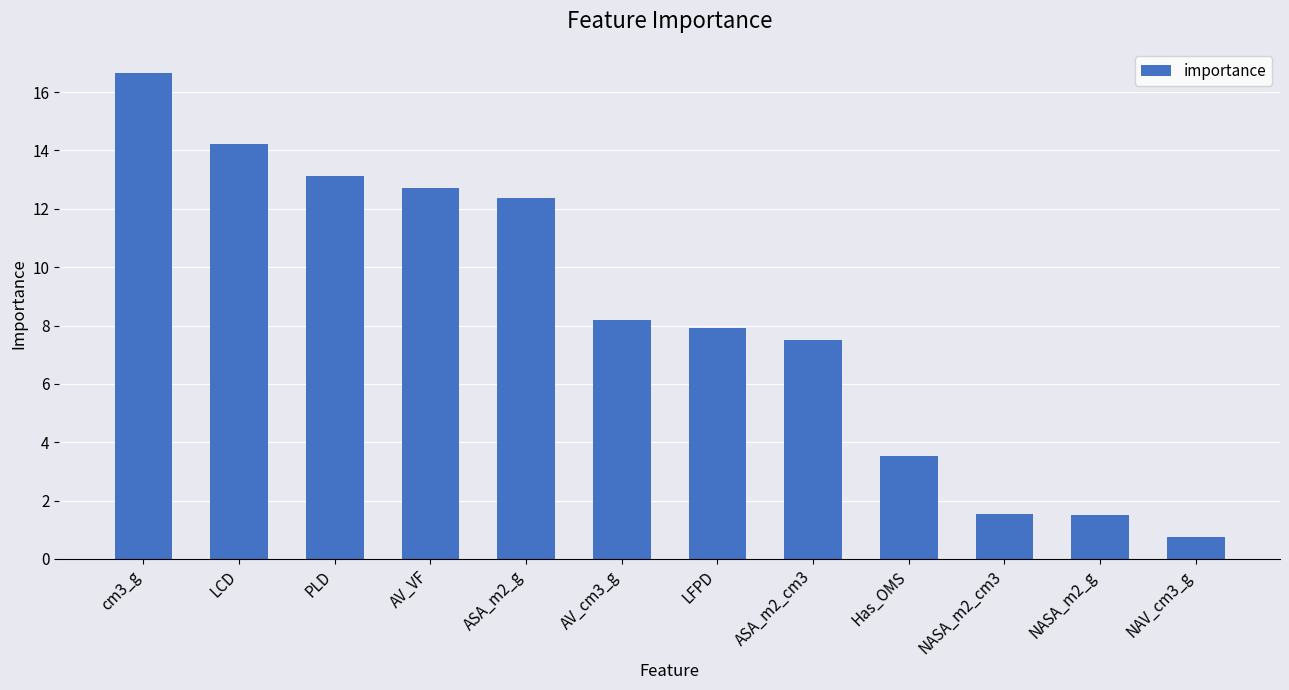

What is the approximate value at NAV_cm3_g?

0.7